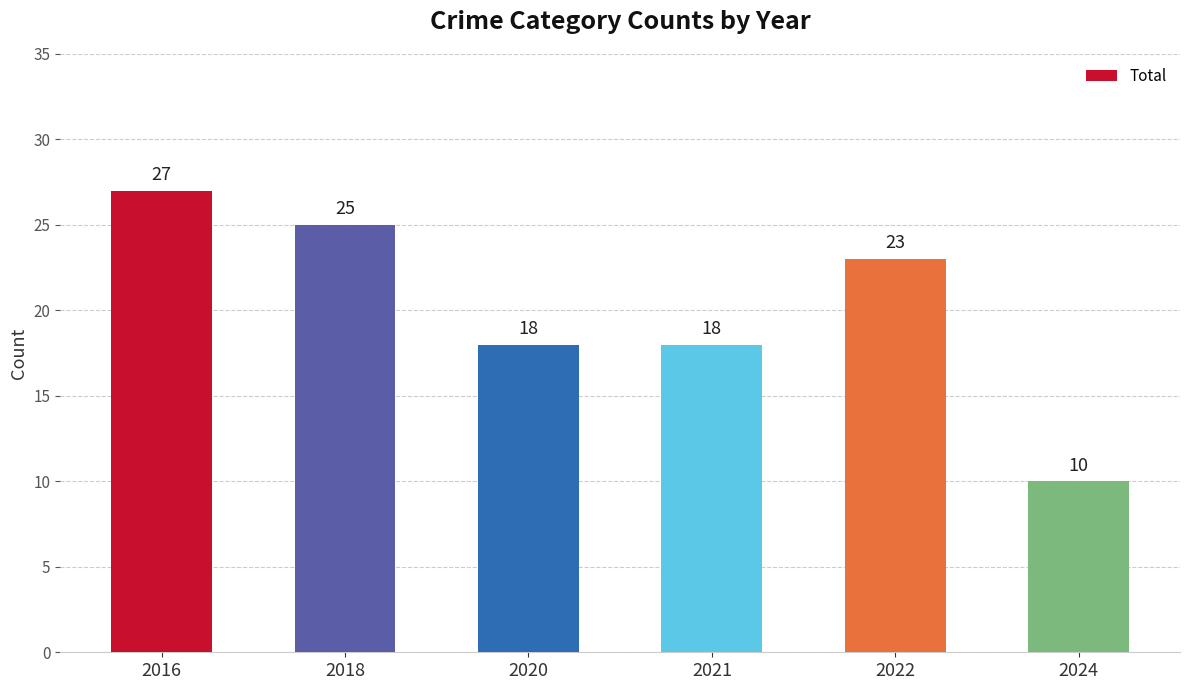

Is it true that the value at 2021 is 8?

False